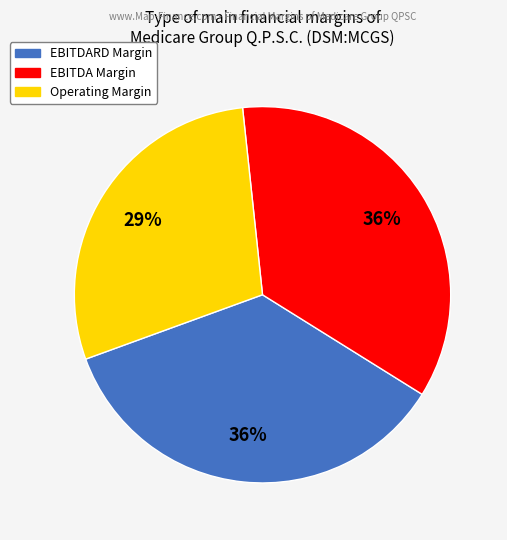

To the nearest percent, what portion does EBITDARD Margin represent?

36%